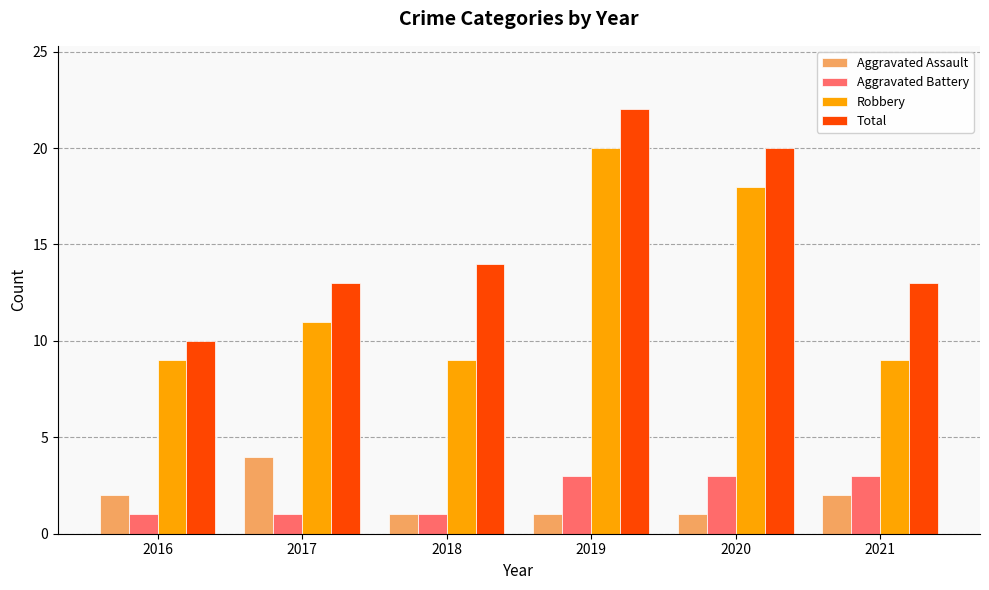

Reading right to left, what are all the values shown in this chart?

Aggravated Assault: 2	1	1	1	4	2
Aggravated Battery: 3	3	3	1	1	1
Robbery: 9	18	20	9	11	9
Total: 13	20	22	14	13	10